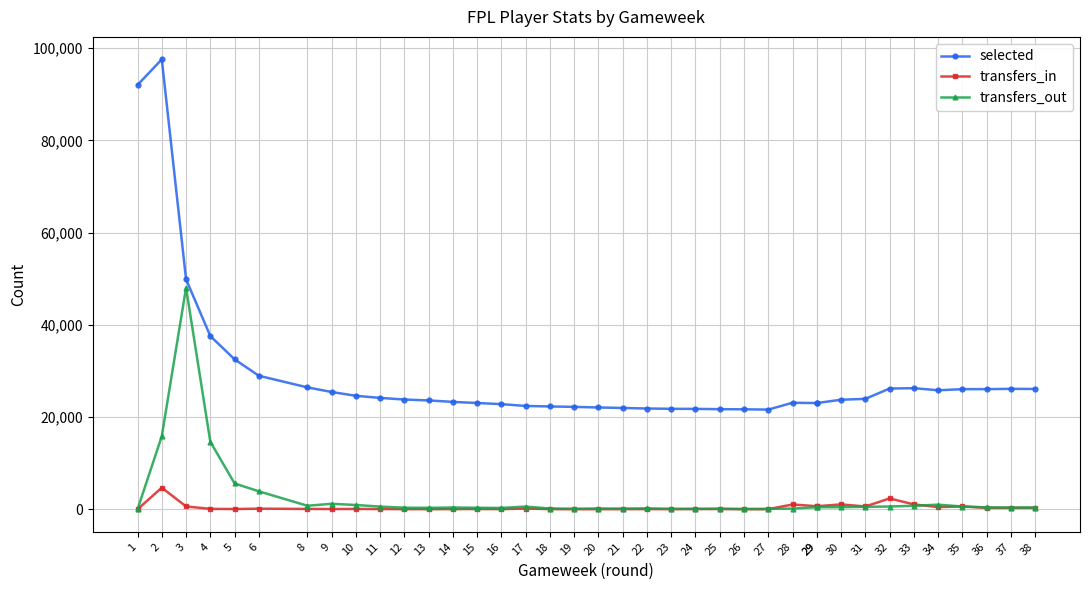

Reading left to right, what are all the values shown in this chart?

selected: 92038	97578	49891	37579	32531	28969	26446	25447	24615	24162	23810	23614	23297	23058	22808	22418	22306	22220	22083	21985	21860	21800	21781	21718	21689	21627	23108	23046	23046	23764	23955	26192	26274	25818	26057	26066	26126	26099
transfers_in: 0	4695	625	101	62	146	82	64	83	60	36	31	51	68	46	165	45	22	32	34	50	34	65	60	30	31	1050	674	674	1062	616	2358	1069	490	622	323	314	310
transfers_out: 0	15857	48054	14661	5617	3901	775	1197	938	588	352	322	389	333	302	598	171	122	167	147	197	104	93	133	68	100	161	452	452	459	543	610	763	1004	609	422	384	391